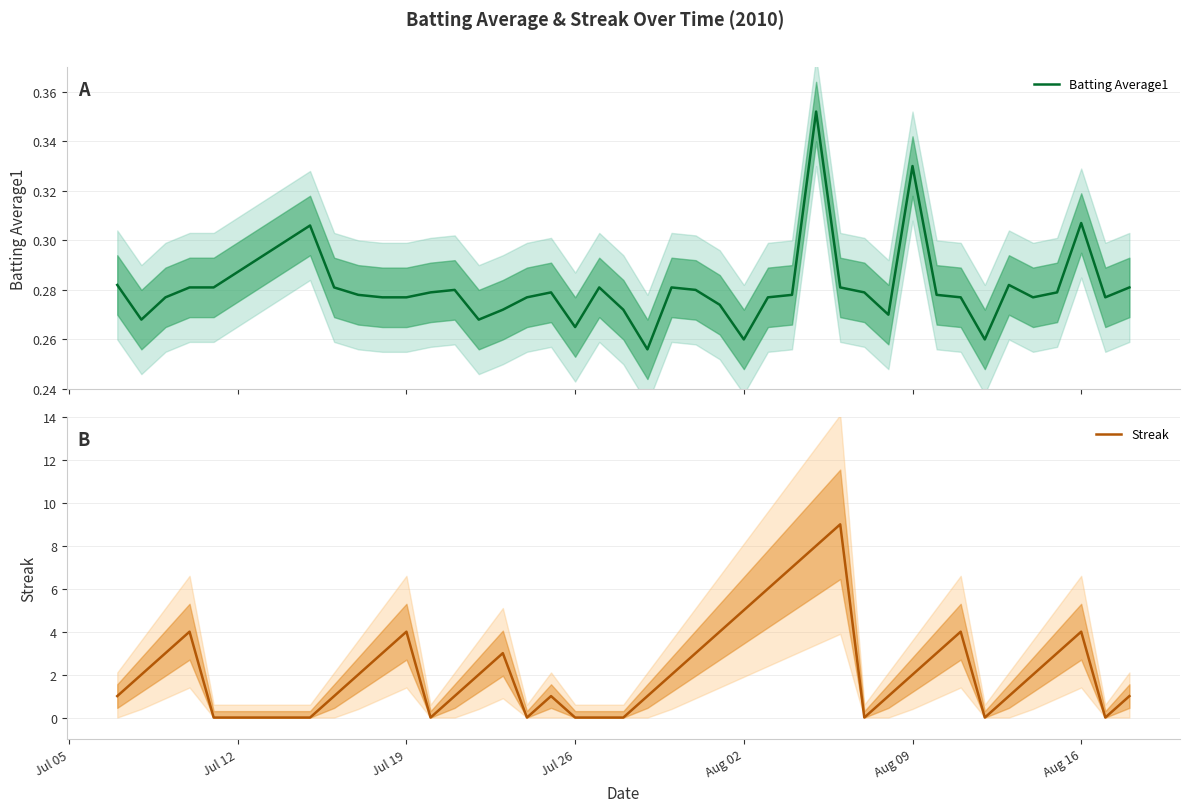

The Streak series shows 5 at Aug 02. True or false?

True